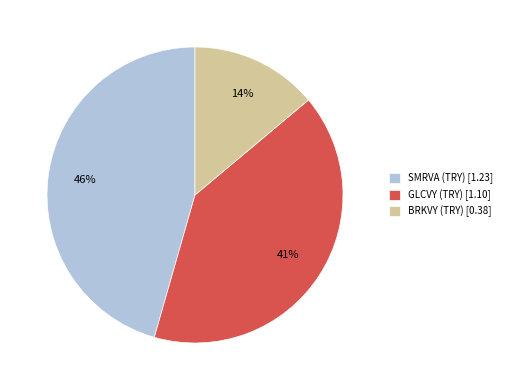

Count the number of slices in the pie.

3